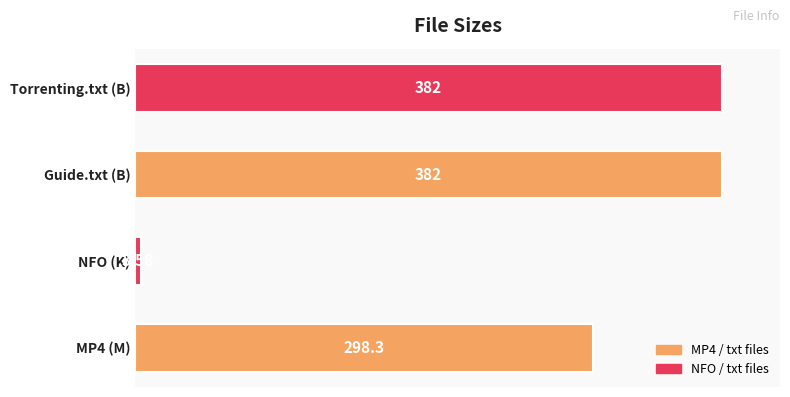

Which category has the lowest value across all series?

NFO (K)